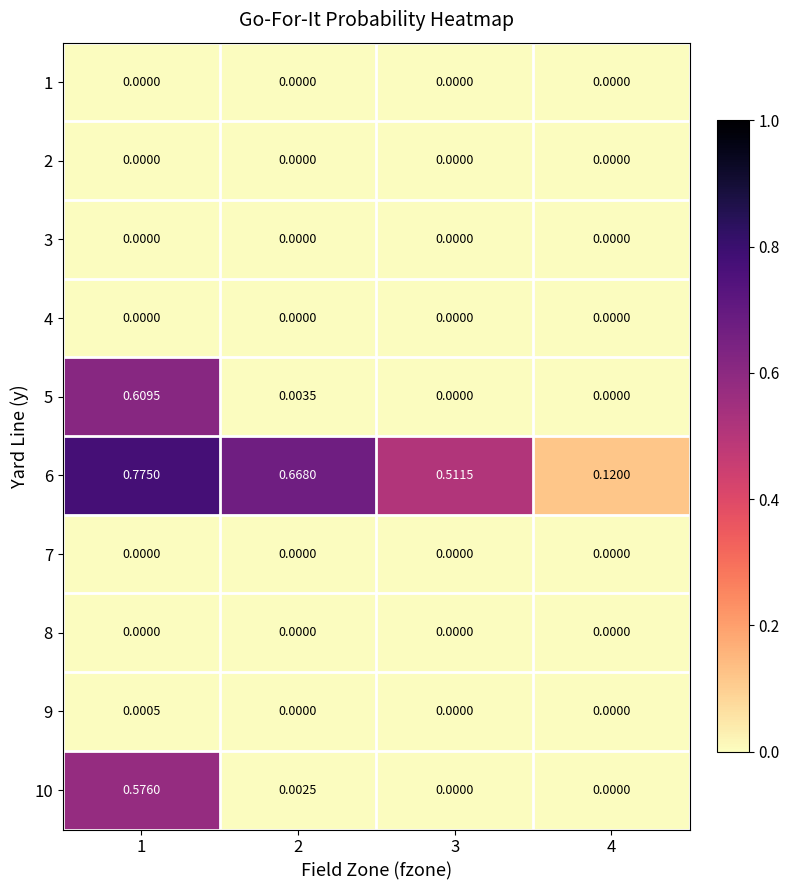

At which category is the sum across all series the highest?

1